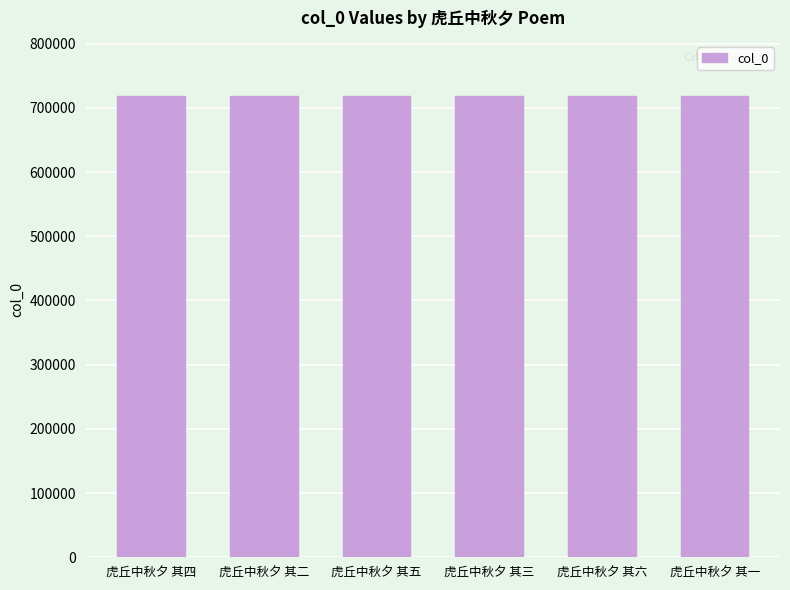

True or false: the data shows 1224338 at 虎丘中秋夕 其六.

False